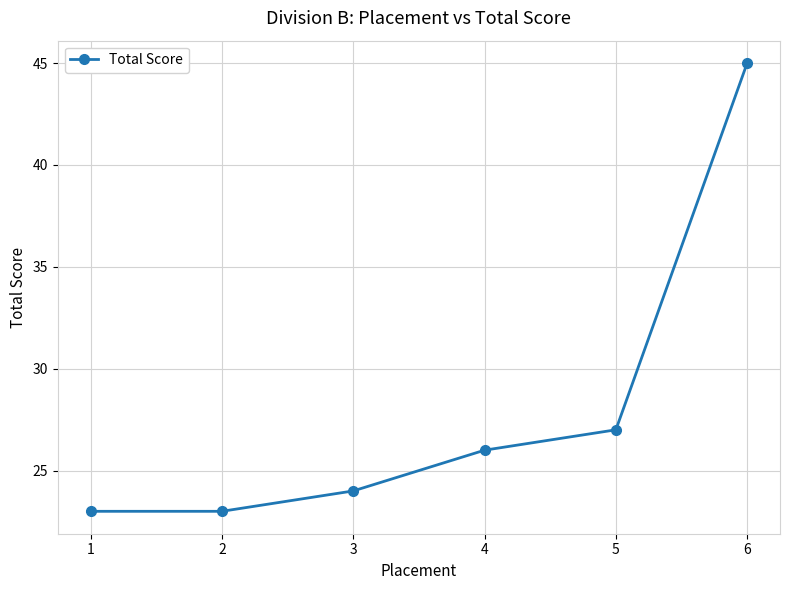

Where is the data nearest to the value 34?

5